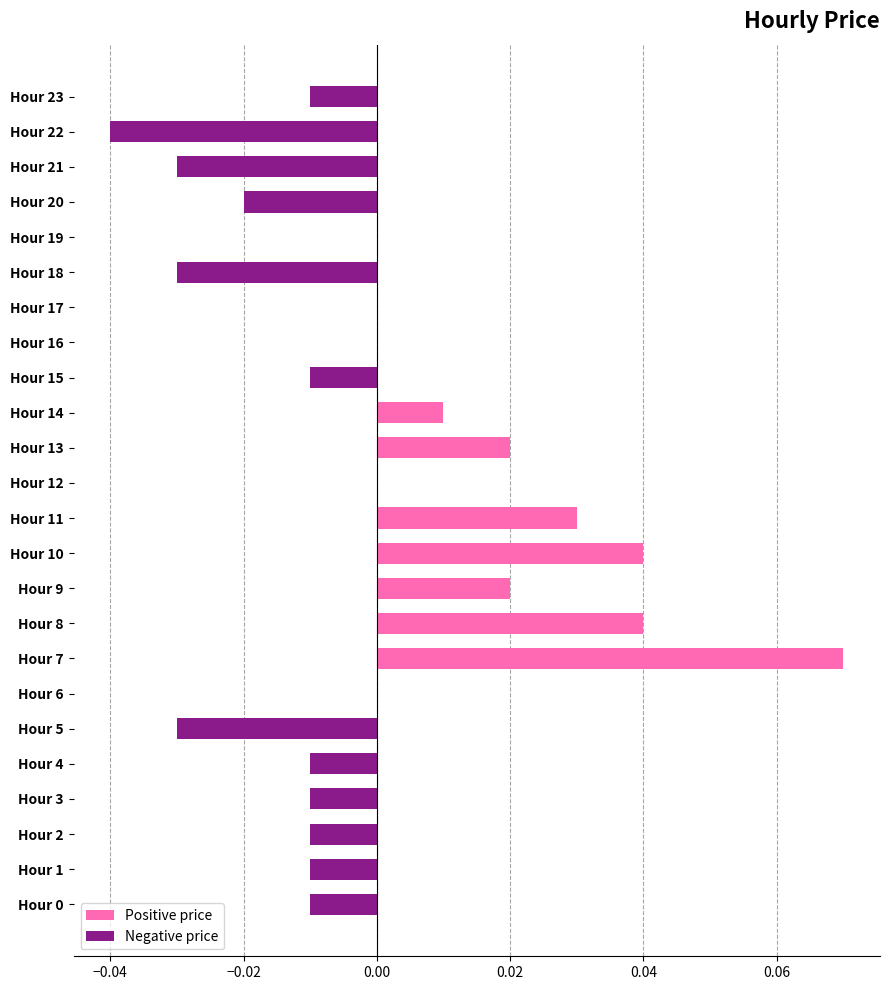

Reading left to right, list all the values displayed in this chart.

-0.0	-0.0	-0.0	-0.0	-0.0	-0.0	0.0	0.1	0.0	0.0	0.0	0.0	0.0	0.0	0.0	-0.0	0.0	0.0	-0.0	0.0	-0.0	-0.0	-0.0	-0.0